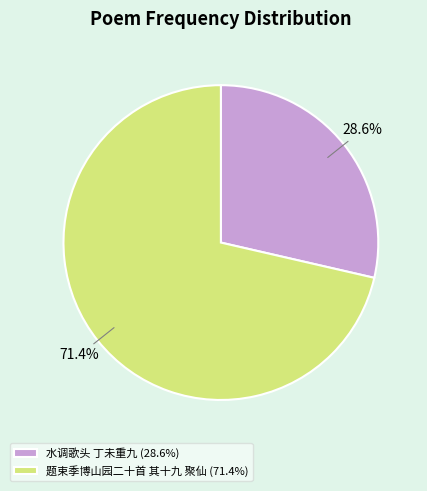

What portion of the pie excludes 题束季博山园二十首 其十九 聚仙 (71.4%)?

28.6%